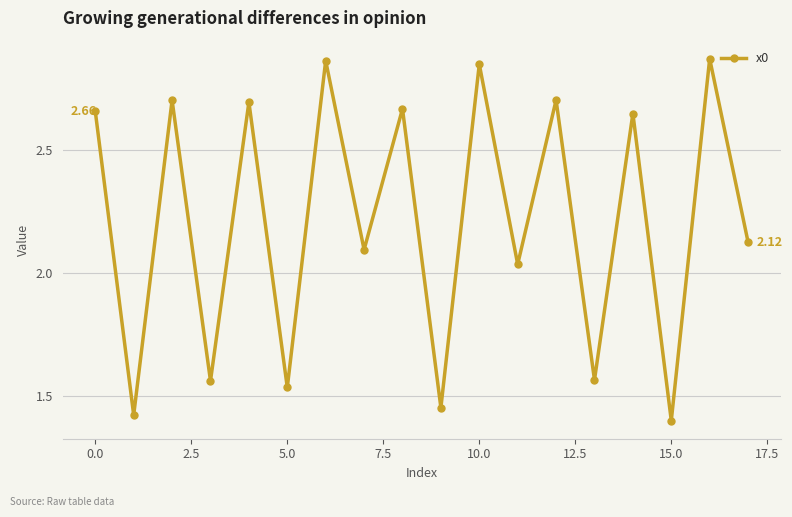

What is the average value?

2.2